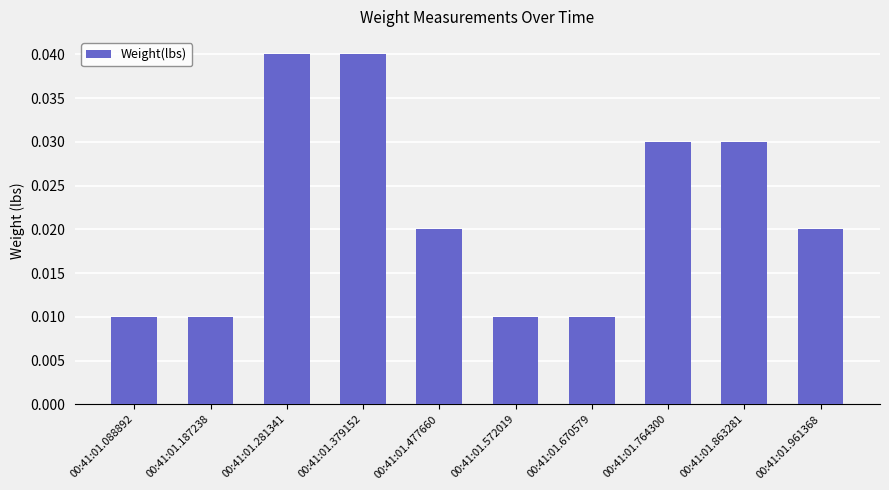

True or false: the data shows 0.1 at 00:41:01.379152.

False